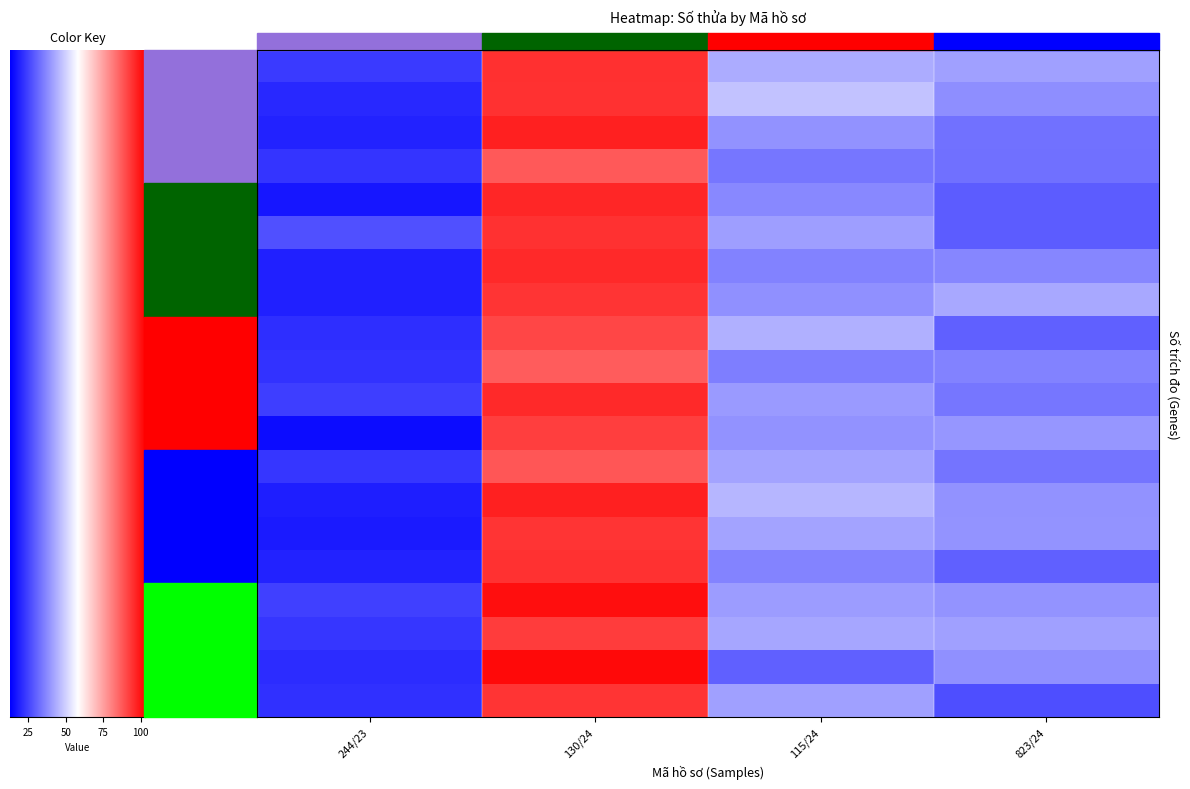

The value at 823/24 is 27.7. True or false?

True